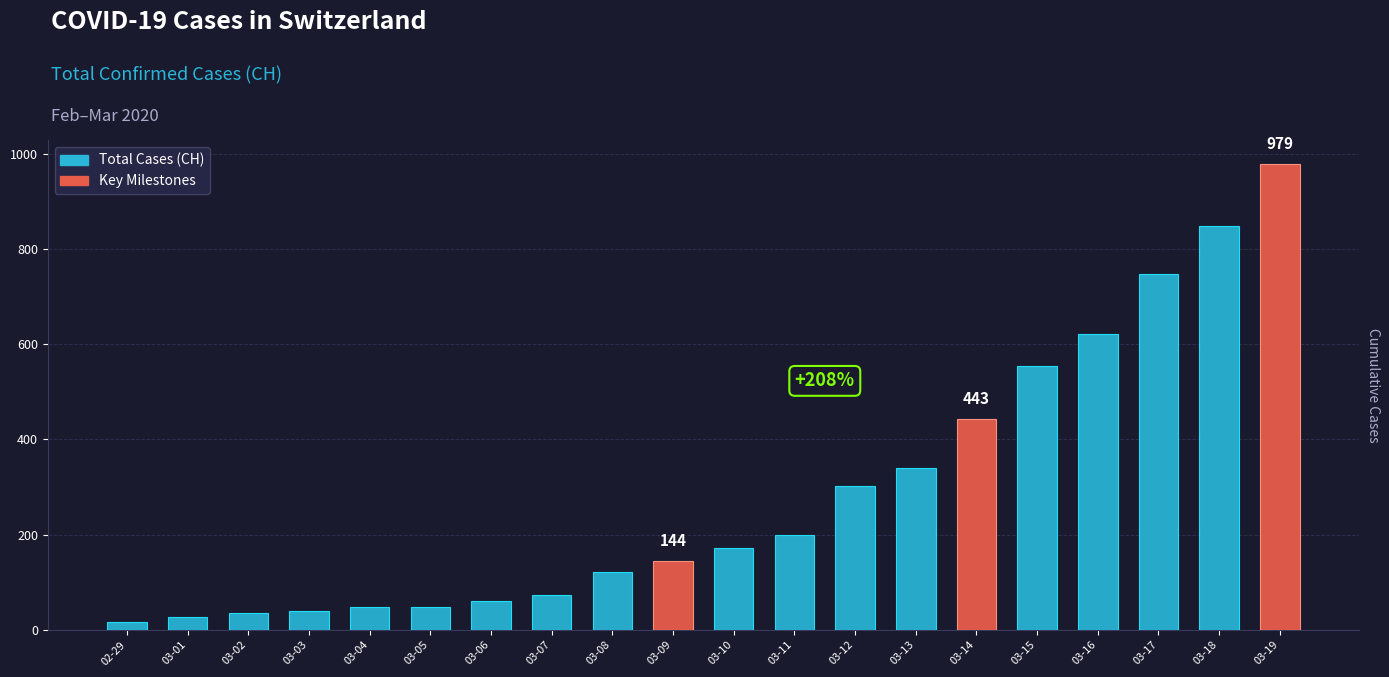

Is it true that the value at 03-10 is 173?

True